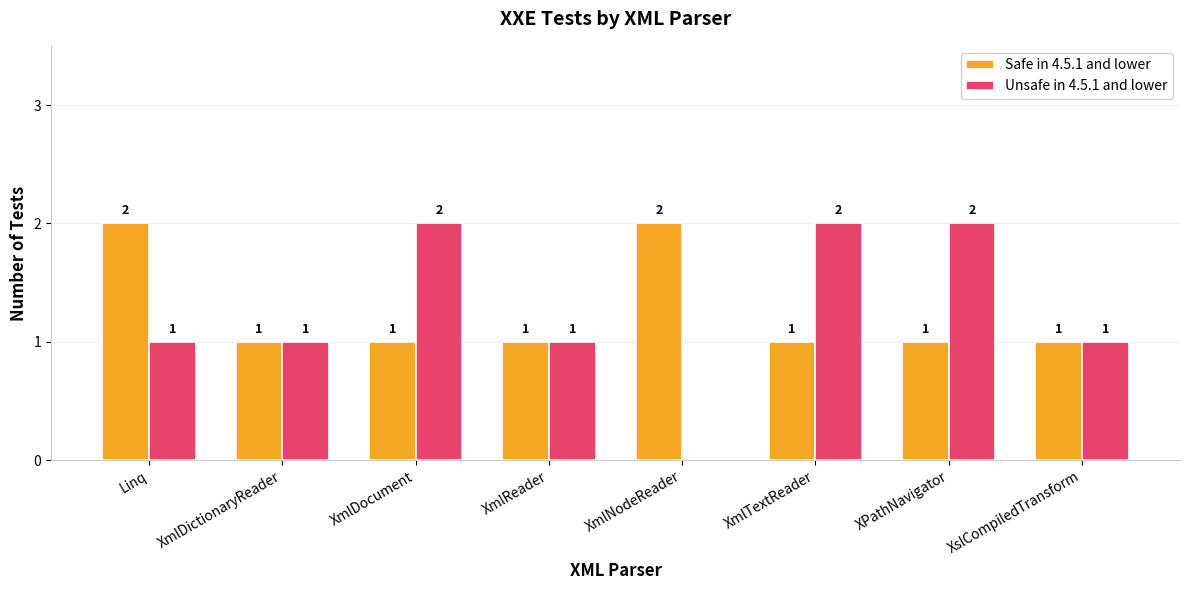

What is the approximate value of Safe in 4.5.1 and lower at XmlDocument?

1